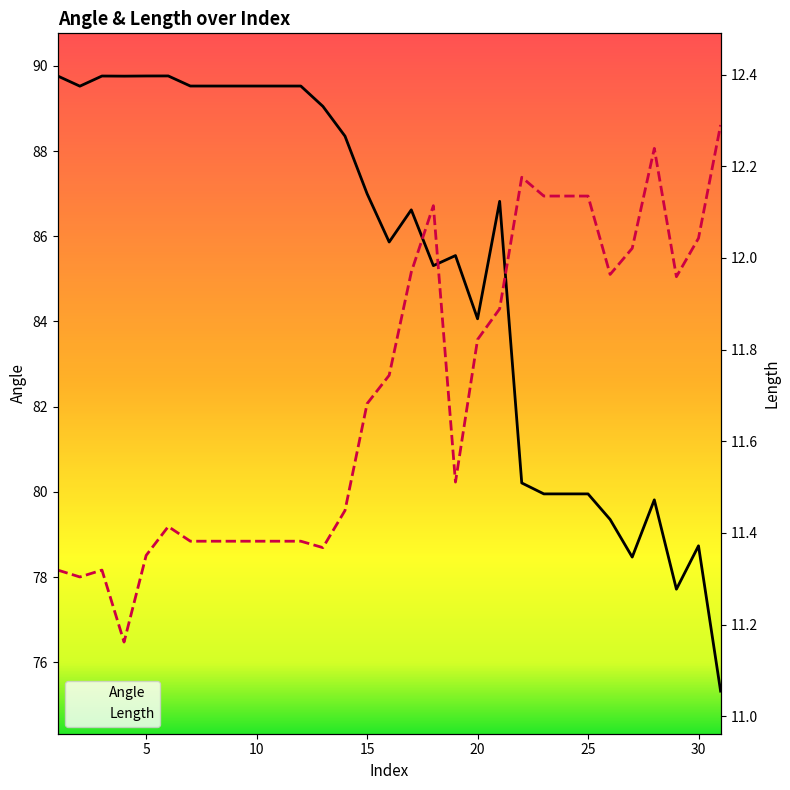

How many lines are shown in the chart?

2